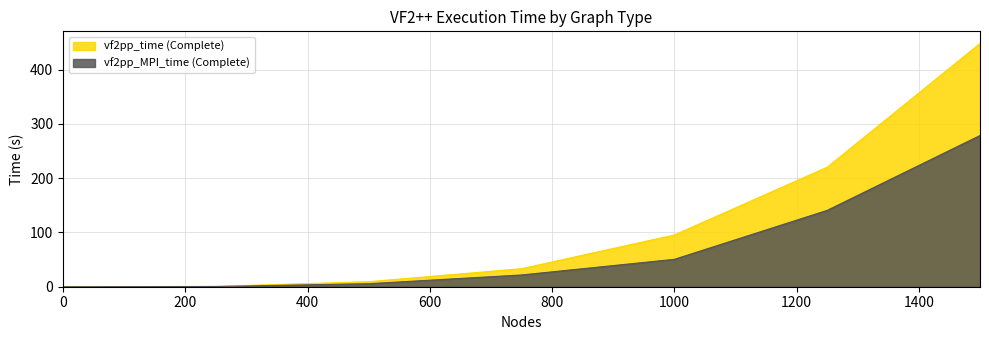

What is the maximum value for vf2pp_MPI_time (Complete)?

278.5